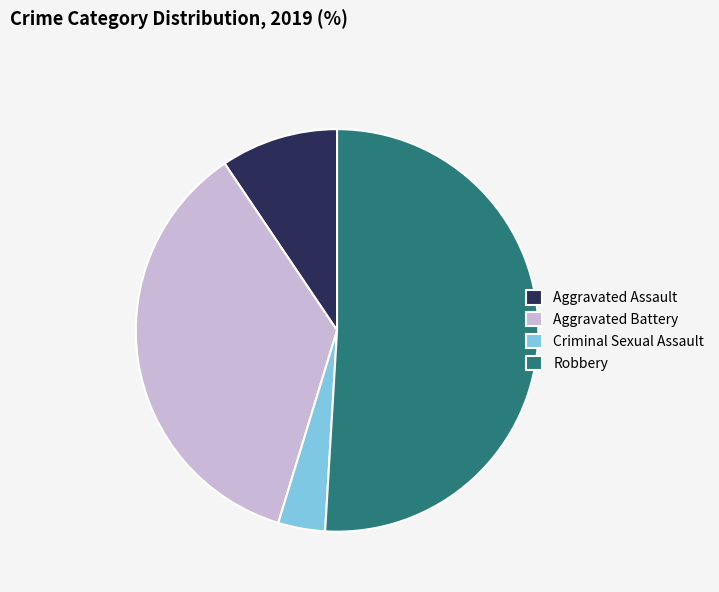

Does any single category account for the majority?

Yes